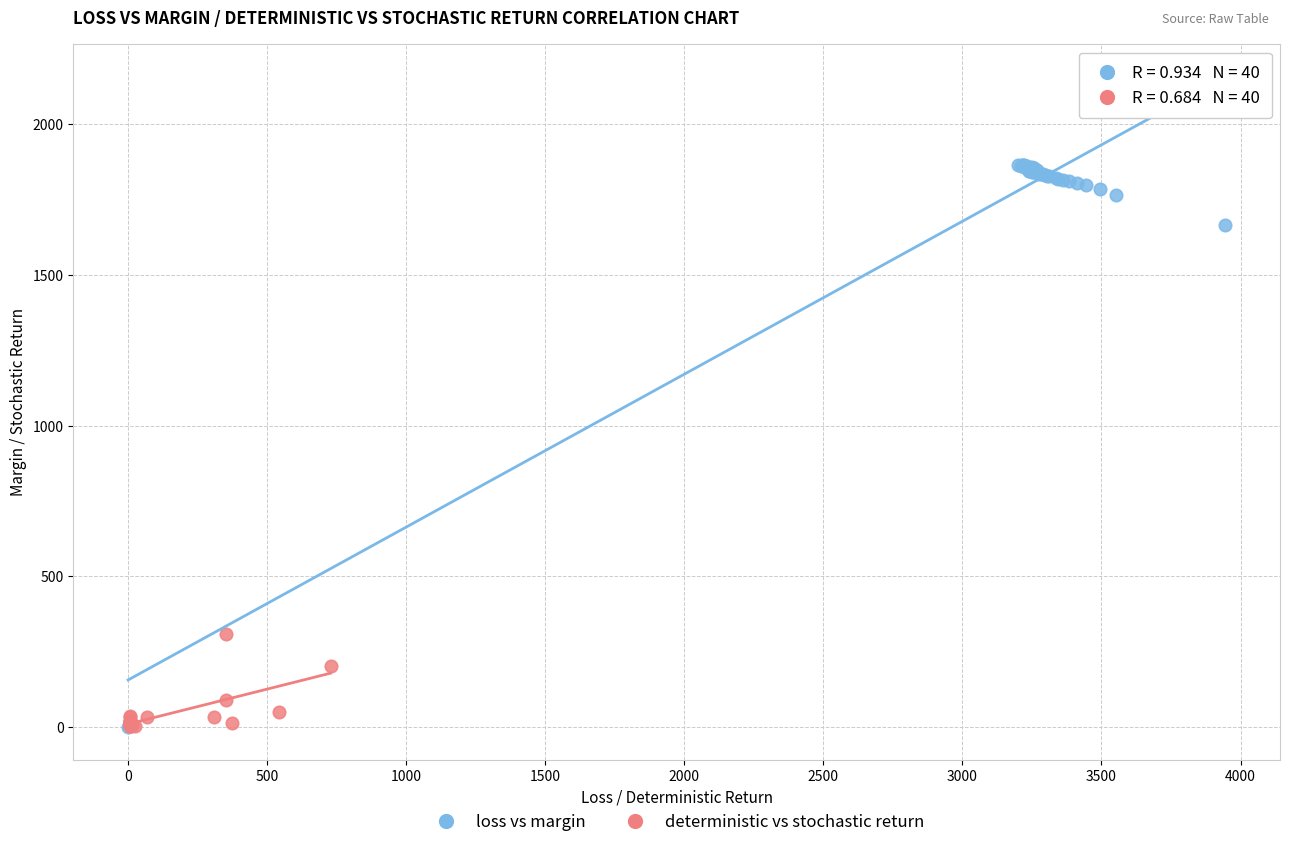

Which series has the widest spread of Y values?

loss vs margin